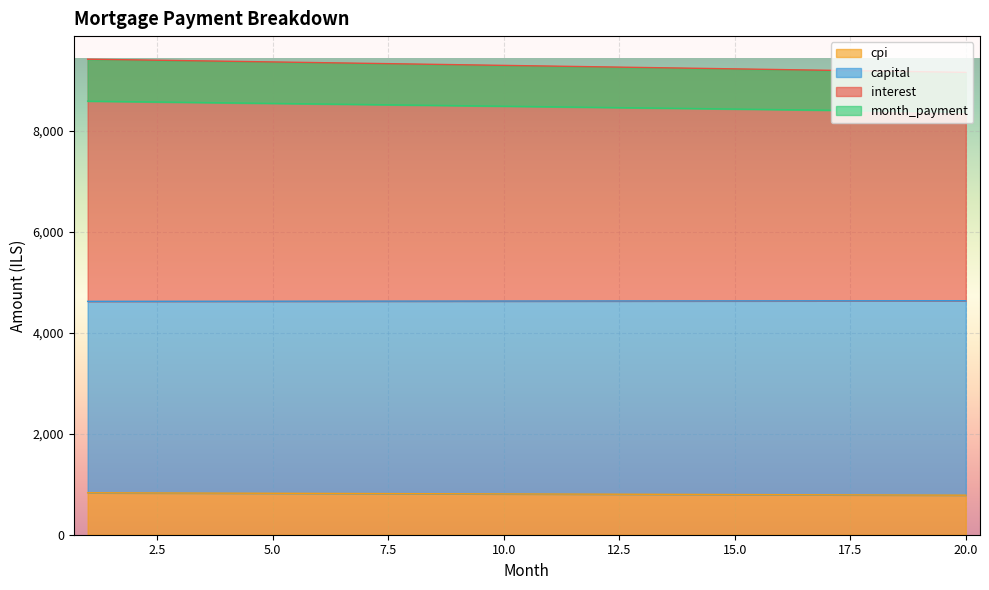

True or false: cpi and interest cross at least once.

False